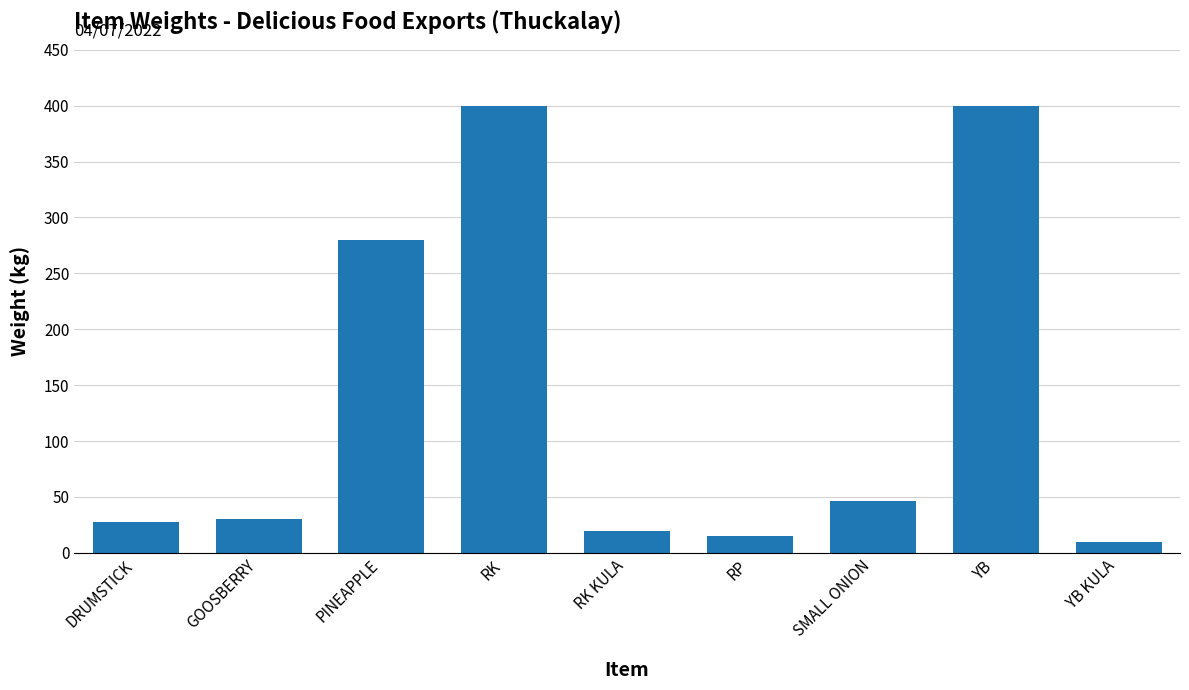

The chart shows a value of 15.0 at RP. True or false?

True